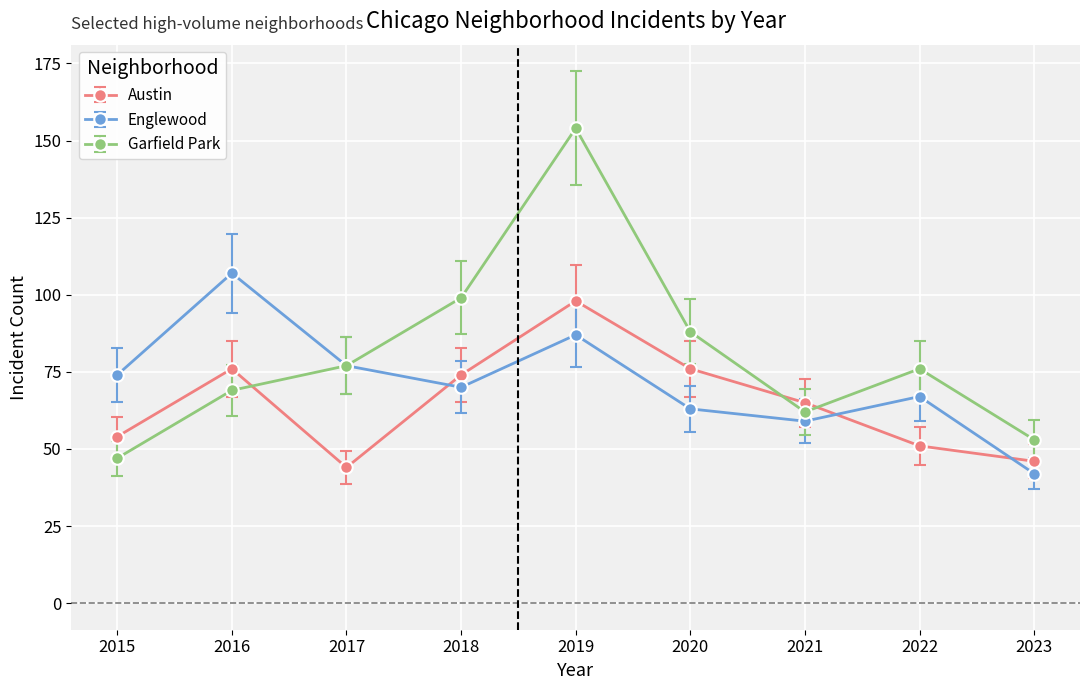

Is it true that Austin equals 122 at 2020?

False